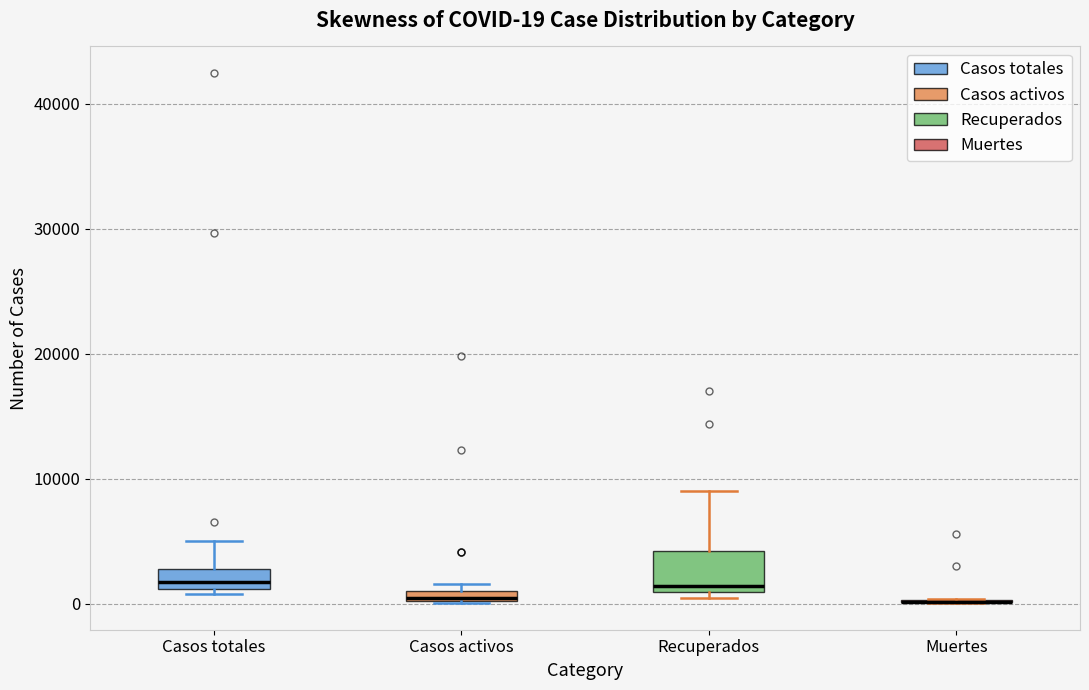

Comparing the boxes themselves (not the whiskers), which one is the tallest?

Recuperados